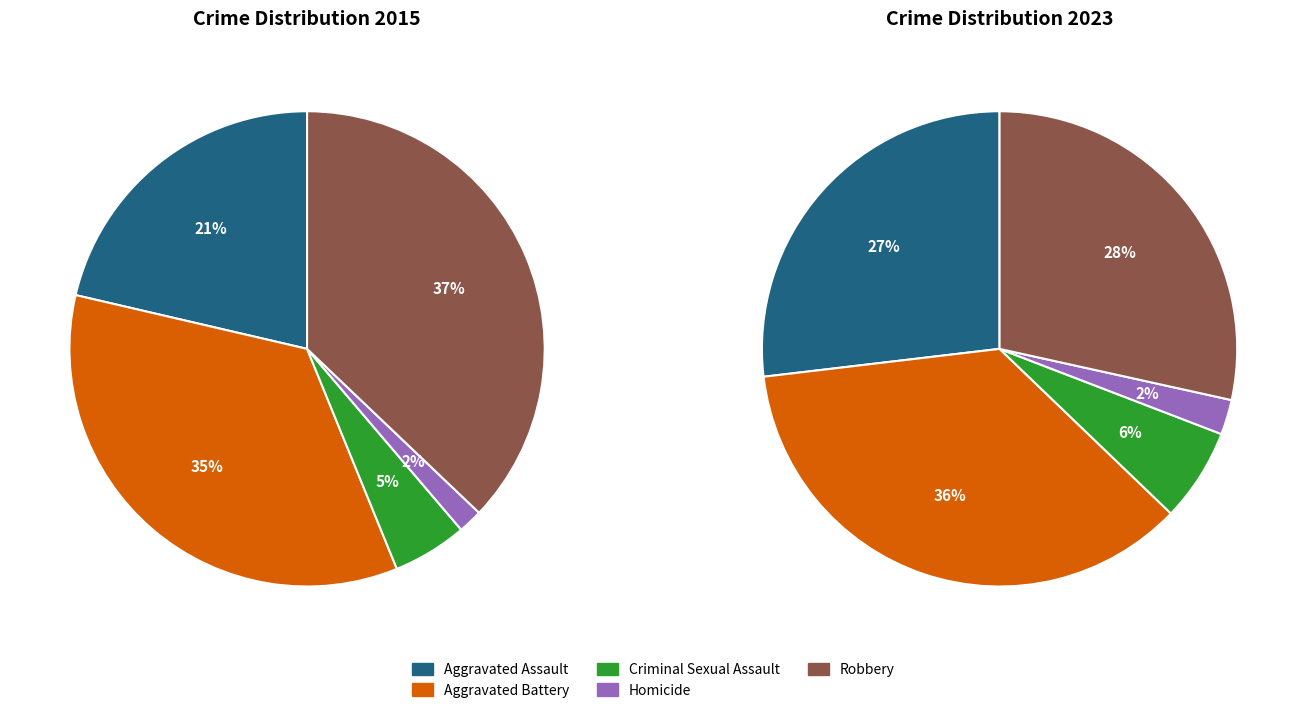

Is the sum of Aggravated Battery and Criminal Sexual Assault greater than half?

No